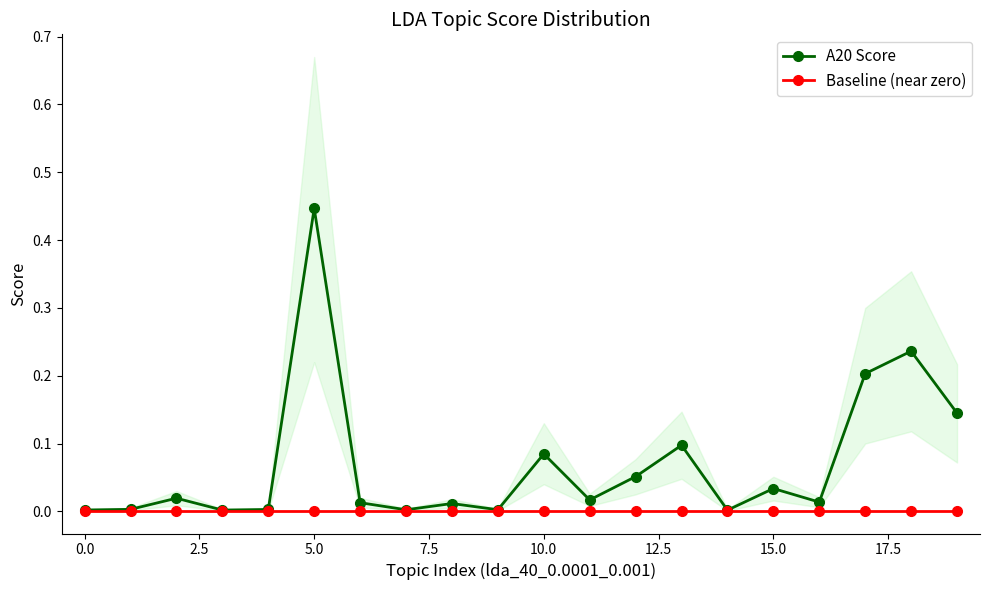

List the series in order of their peak value, lowest first.

Baseline (near zero), A20 Score